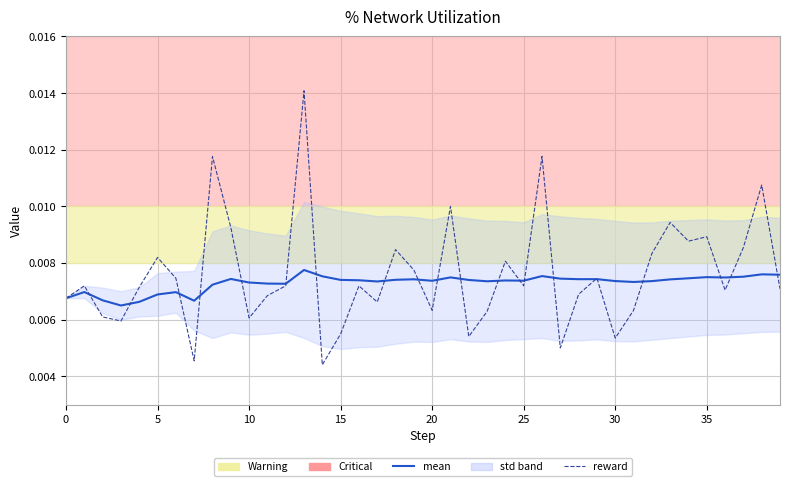

Which series has the largest total across all categories?

reward